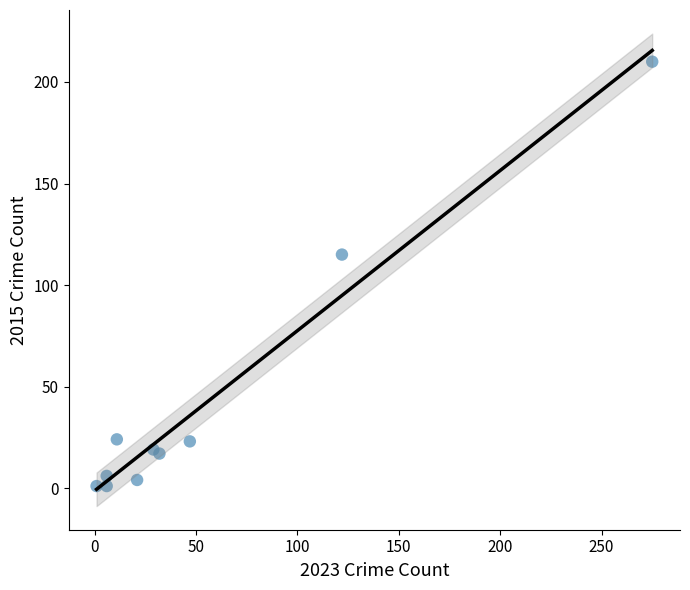

What Y value in the scatter plot is closest to 105?

115